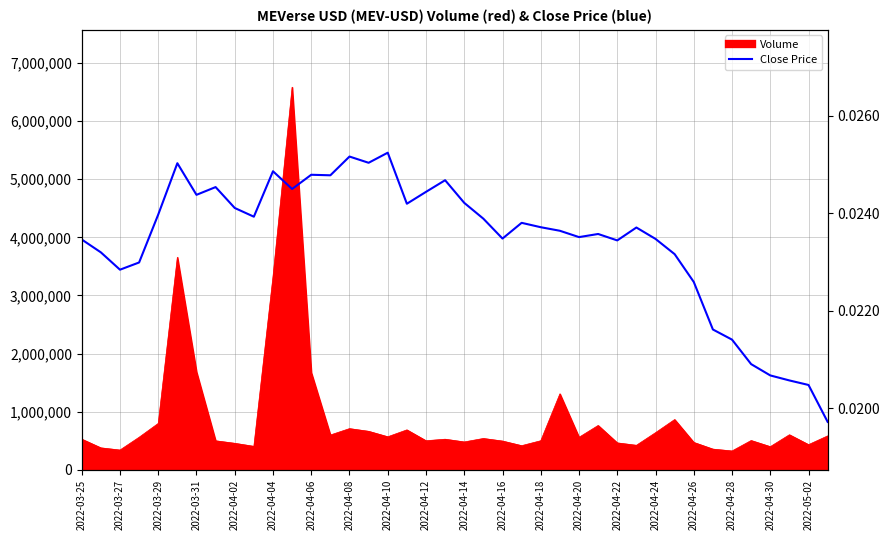

What is the label of the 16th point from the left?

2022-04-24